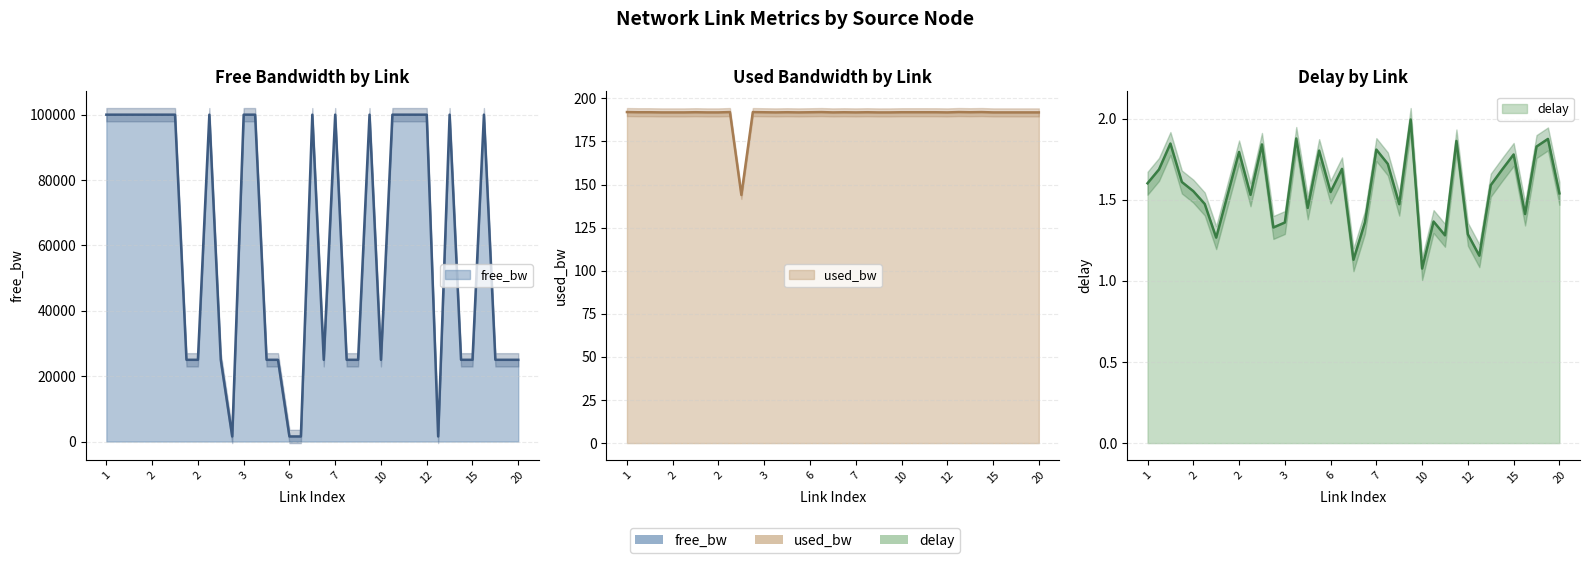

In delay, how many points are lower than both neighbors (excluding endpoints)?

11